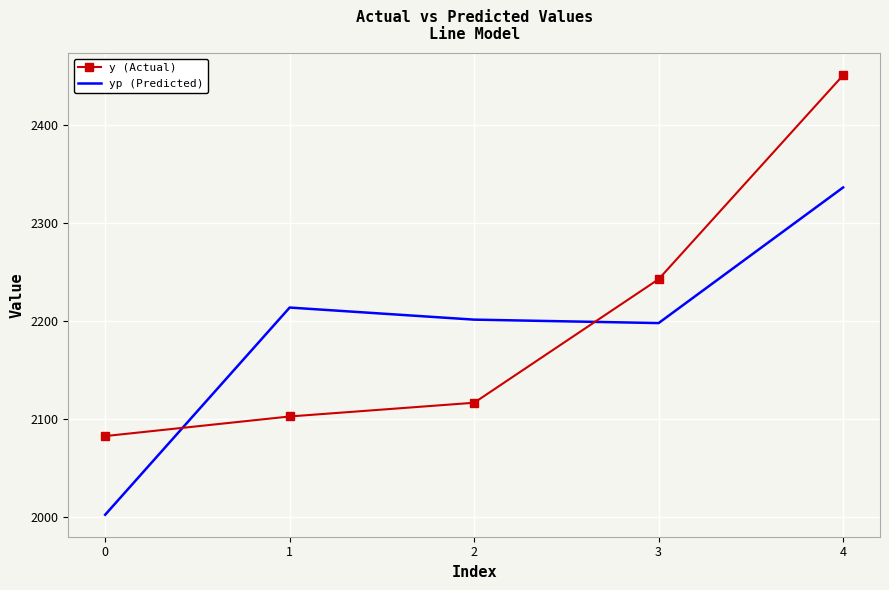

The y (Actual) series shows 2851.7 at 1. True or false?

False